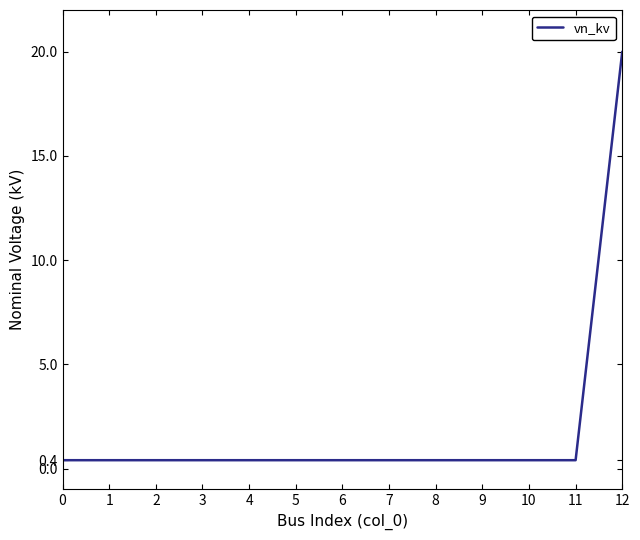

True or false: the data shows 0.4 at 11.

True